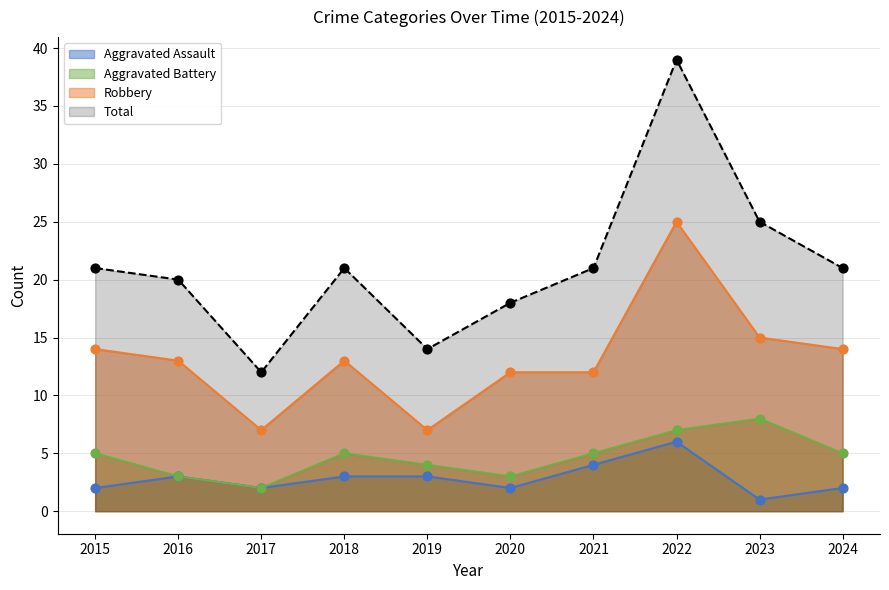

Is the value of Aggravated Assault at 2018 greater than the value of Total at 2021?

No